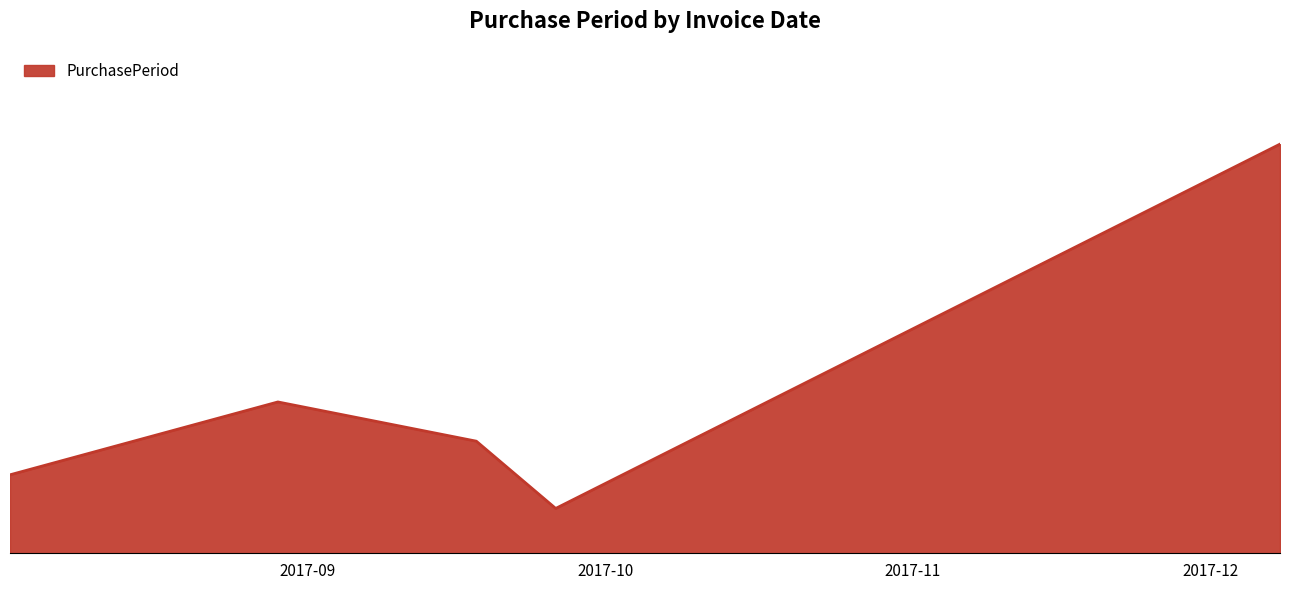

Does the chart have visible grid lines?

No